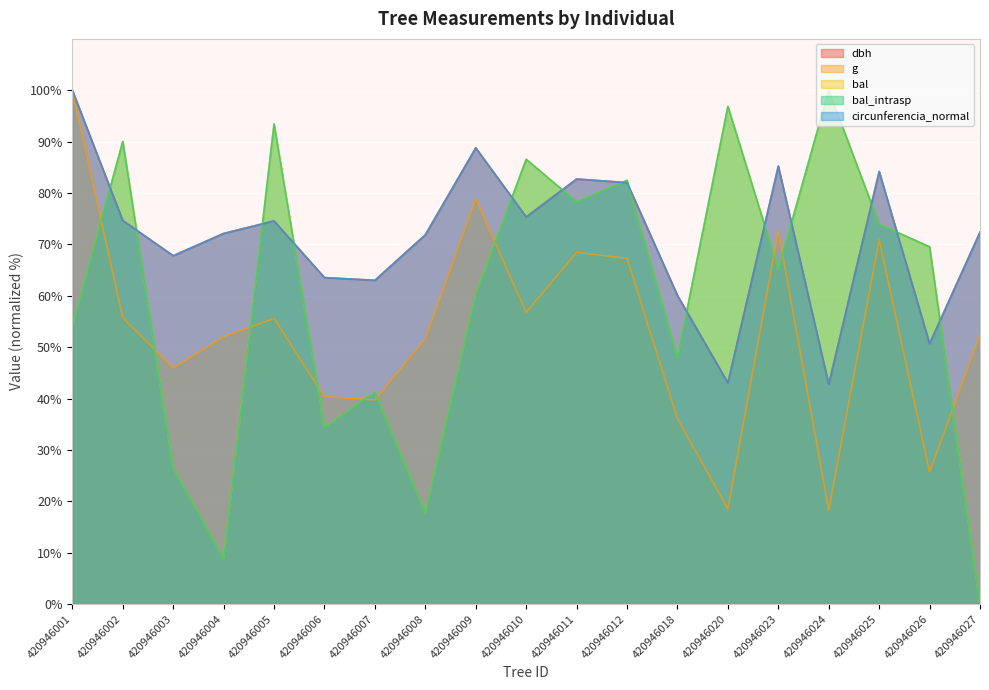

The value of g at 420946026 is 17.8. True or false?

False